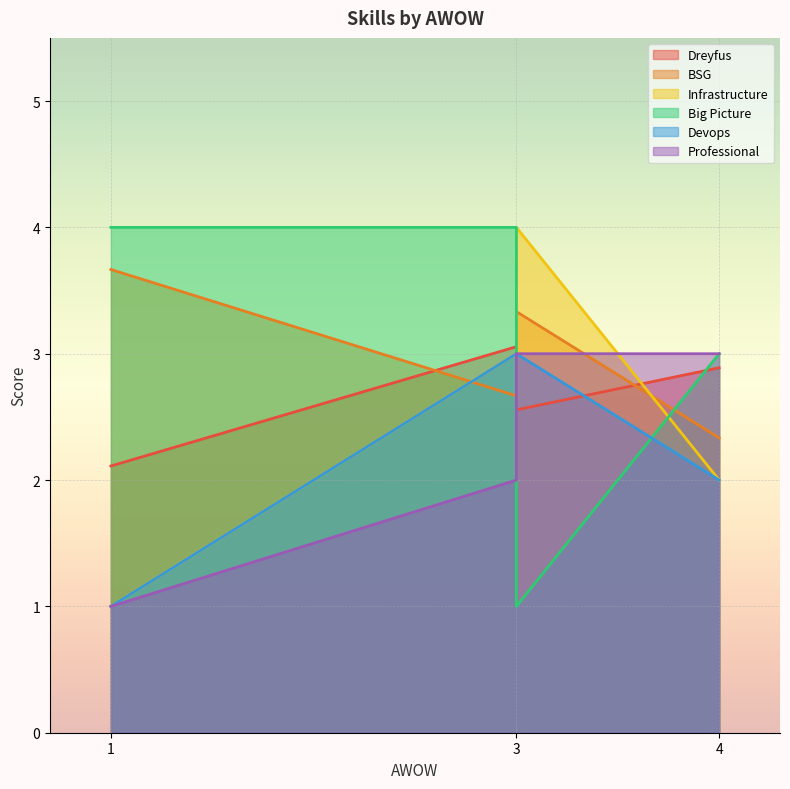

The Dreyfus series shows 2.9 at 4. True or false?

True